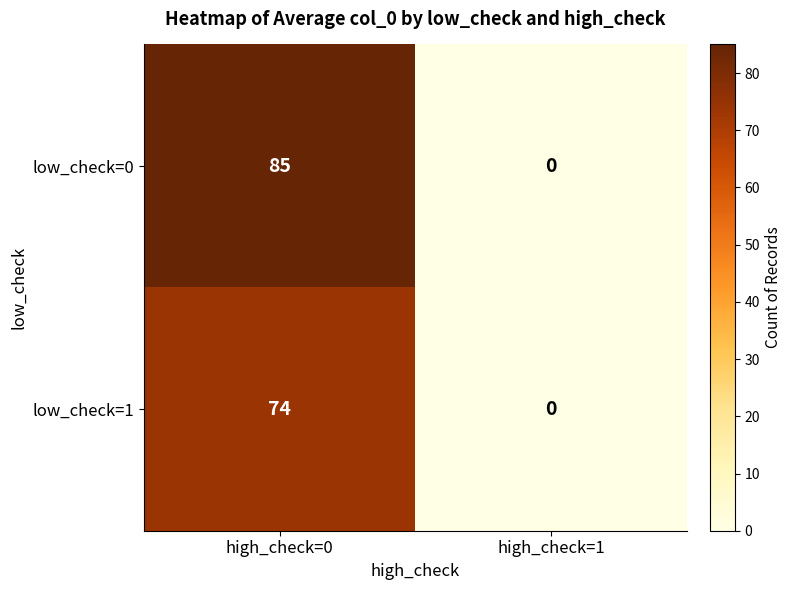

Where is low_check=0 nearest to the value 42?

high_check=1